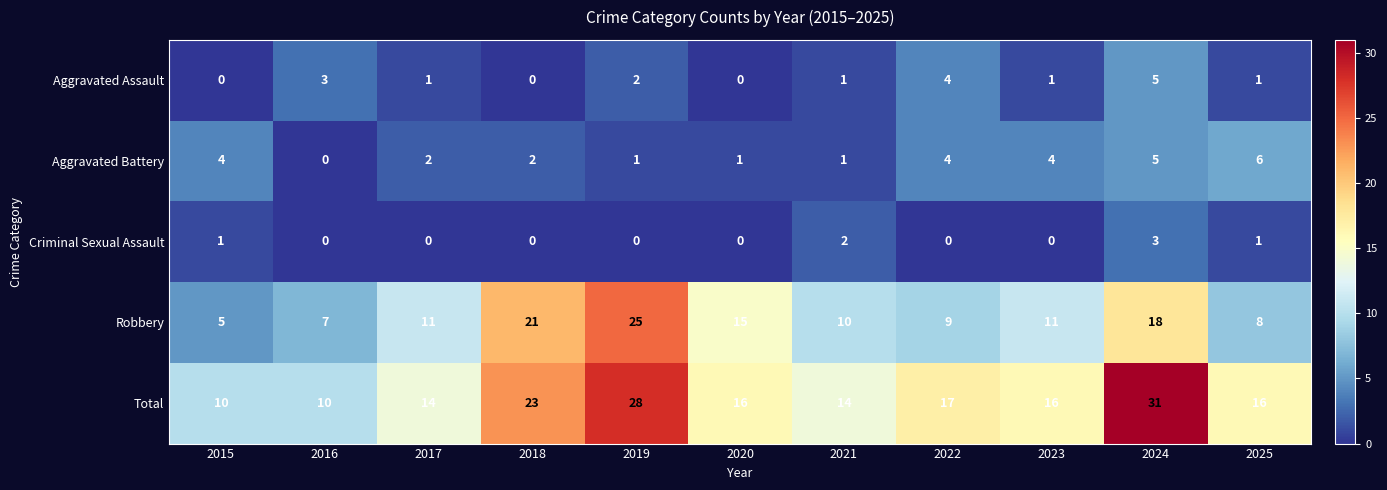

The value of Aggravated Battery at 2018 is 2. True or false?

True